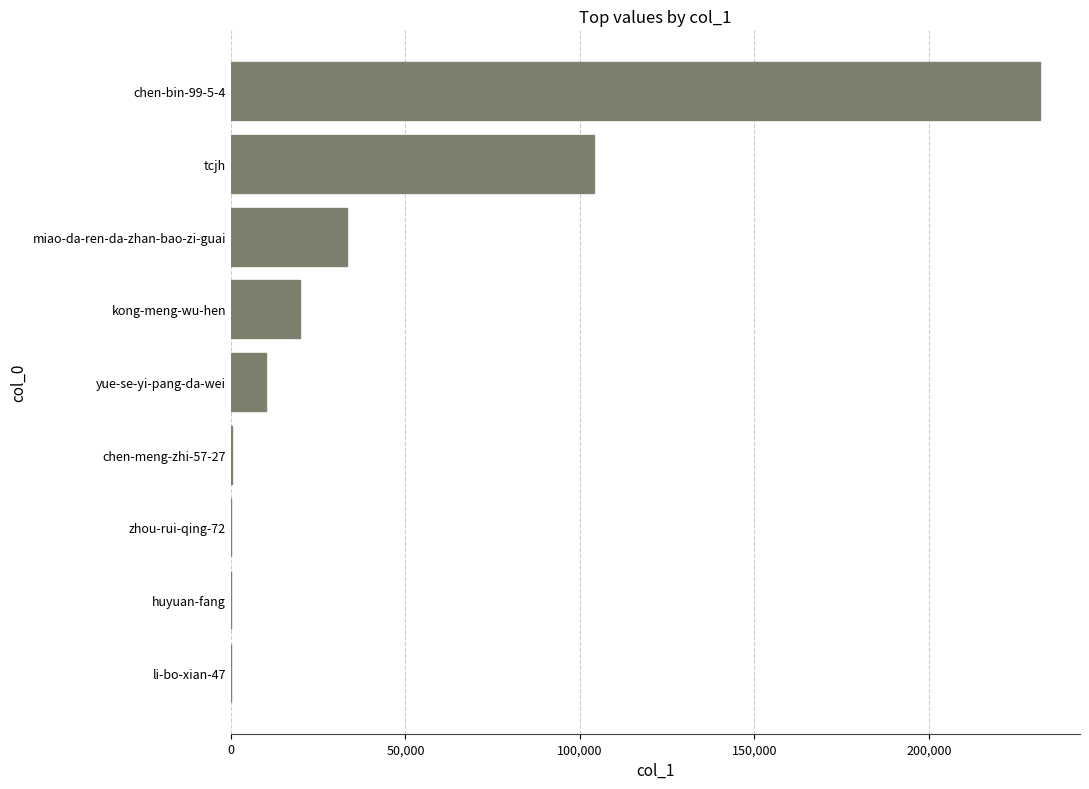

Which has a higher value, chen-meng-zhi-57-27 or tcjh?

tcjh